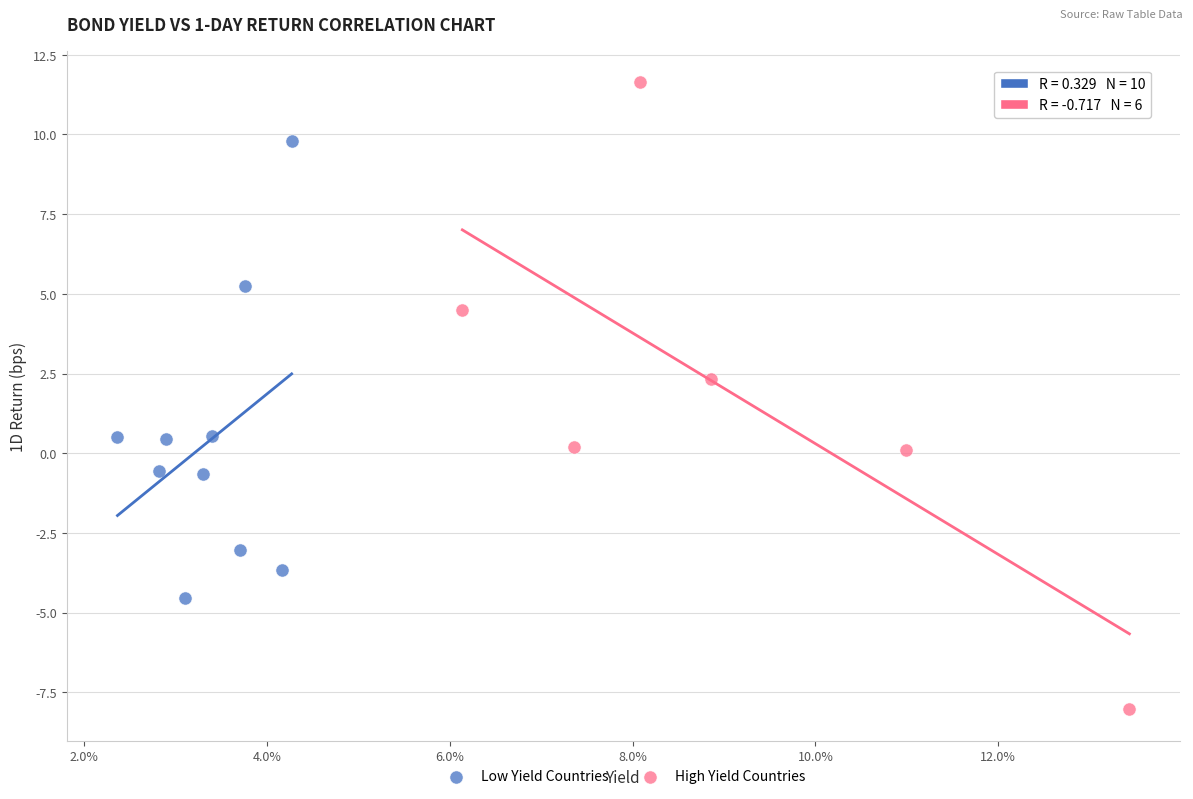

Which series has the largest Y range (max minus min)?

High Yield Countries